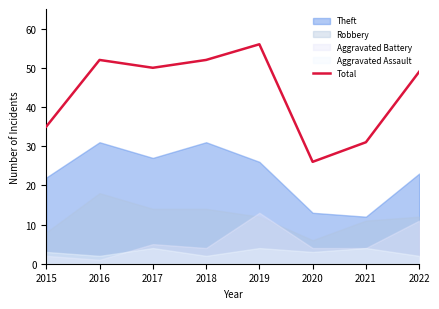

At which category does the data reach its first local valley?

2017